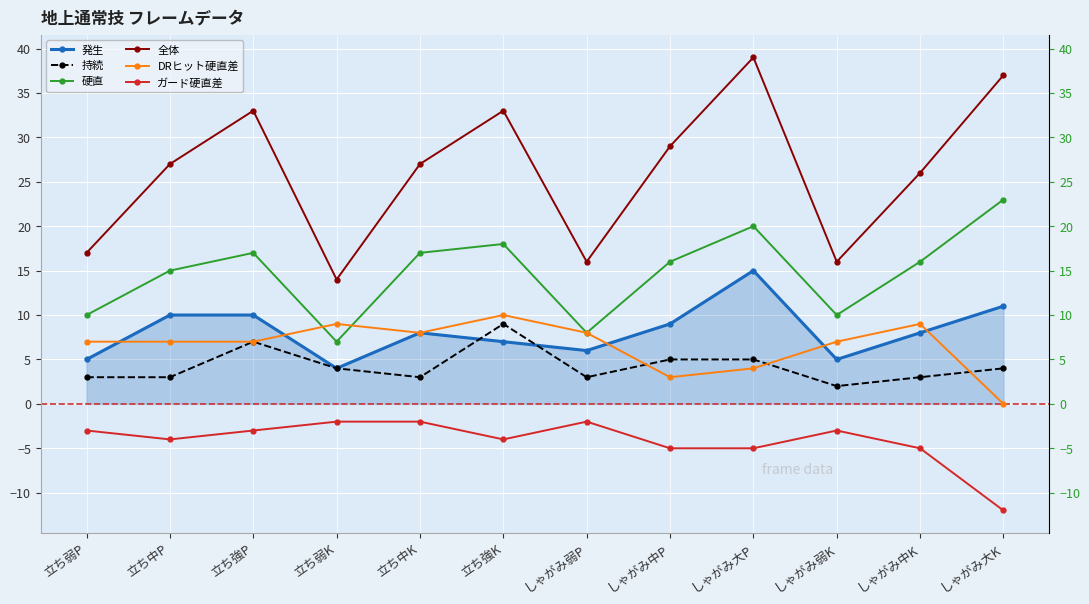

Which series has the largest total across all categories?

全体